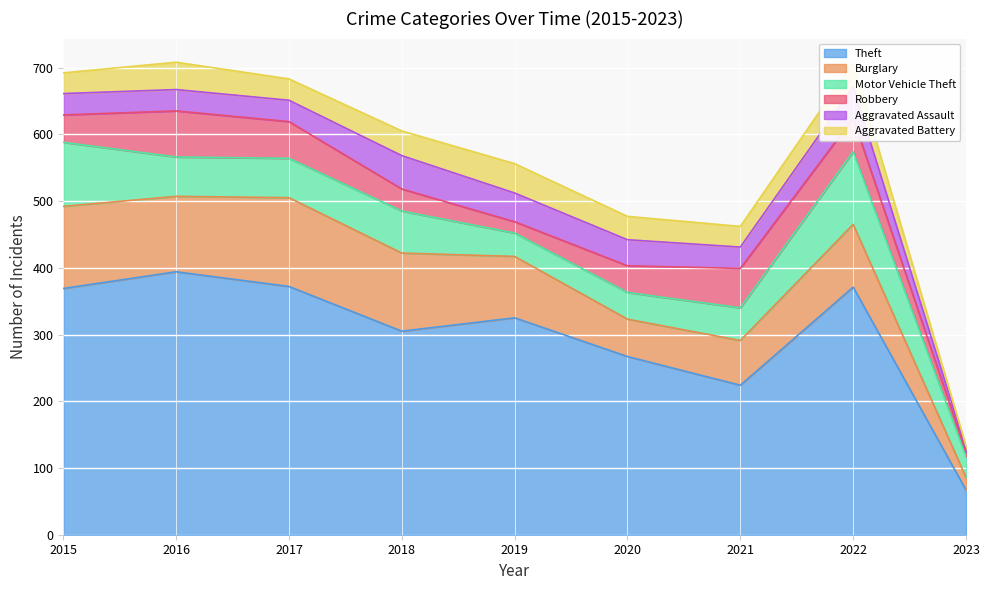

What is the maximum value shown in the chart?

394